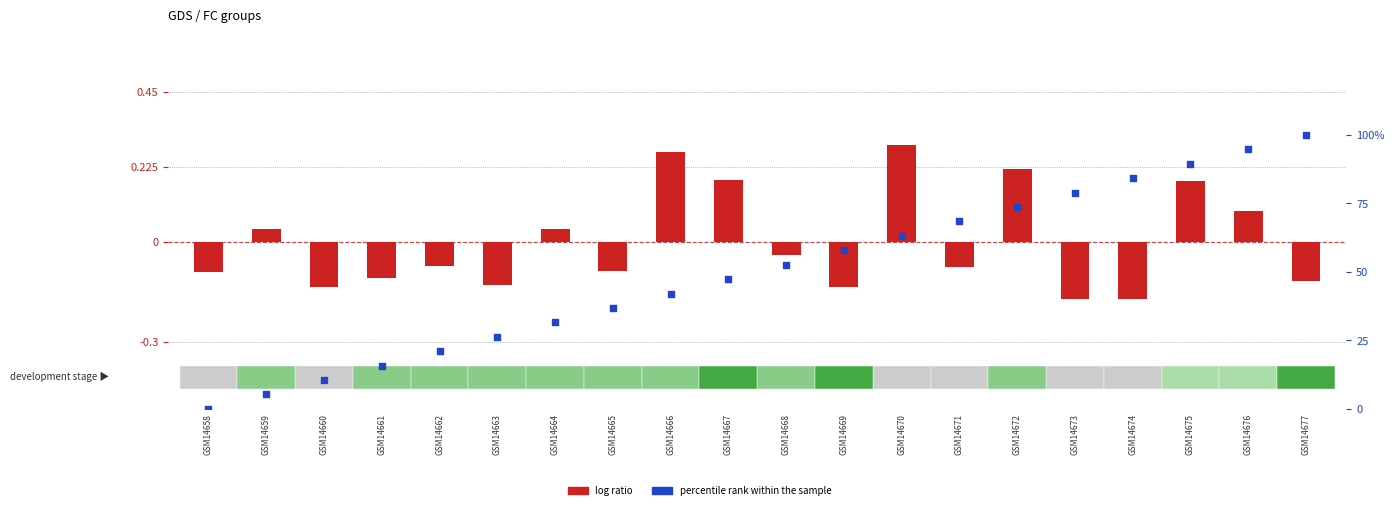

Is the value of log ratio at GSM14672 greater than the value of percentile rank within the sample at GSM14667?

No